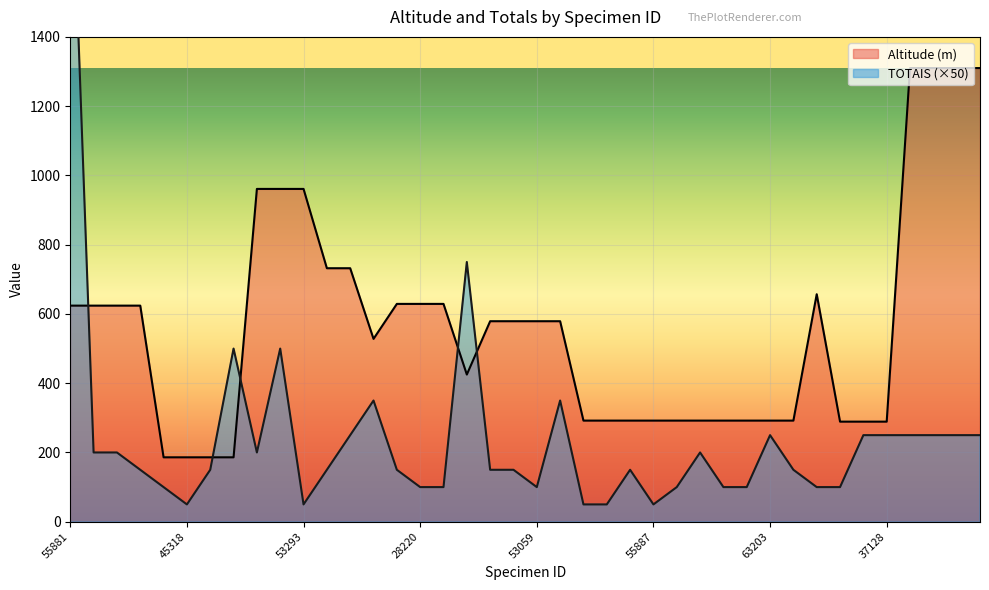

Reading left to right, what are all the values shown in this chart?

Altitude (m): 624	624	624	624	186	186	186	186	961	961	961	732	732	528	629	629	629	425	579	579	579	579	292	292	292	292	292	292	292	292	292	292	657	289	289	289	1310	1310	1310	1310
TOTAIS: 2050	200	200	150	100	50	150	500	200	500	50	150	250	350	150	100	100	750	150	150	100	350	50	50	150	50	100	200	100	100	250	150	100	100	250	250	250	250	250	250